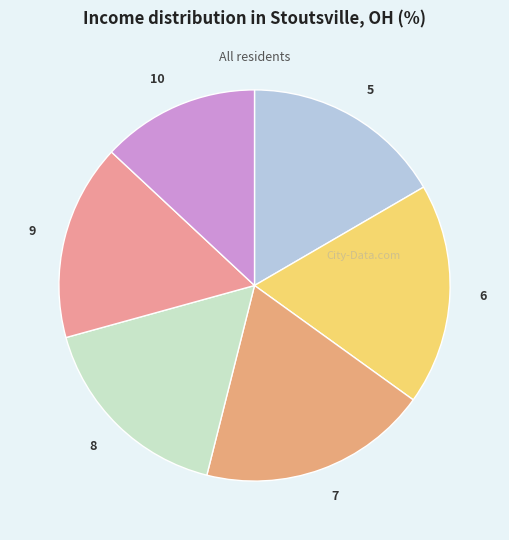

What is the smallest slice in the pie chart?

10